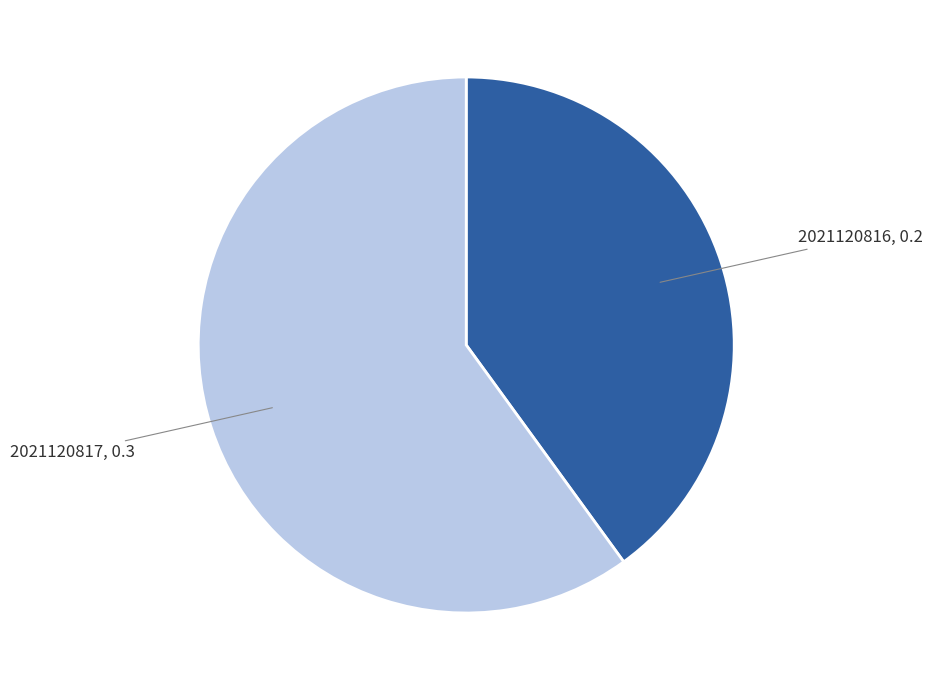

Is there any slice that represents more than half of the pie?

Yes